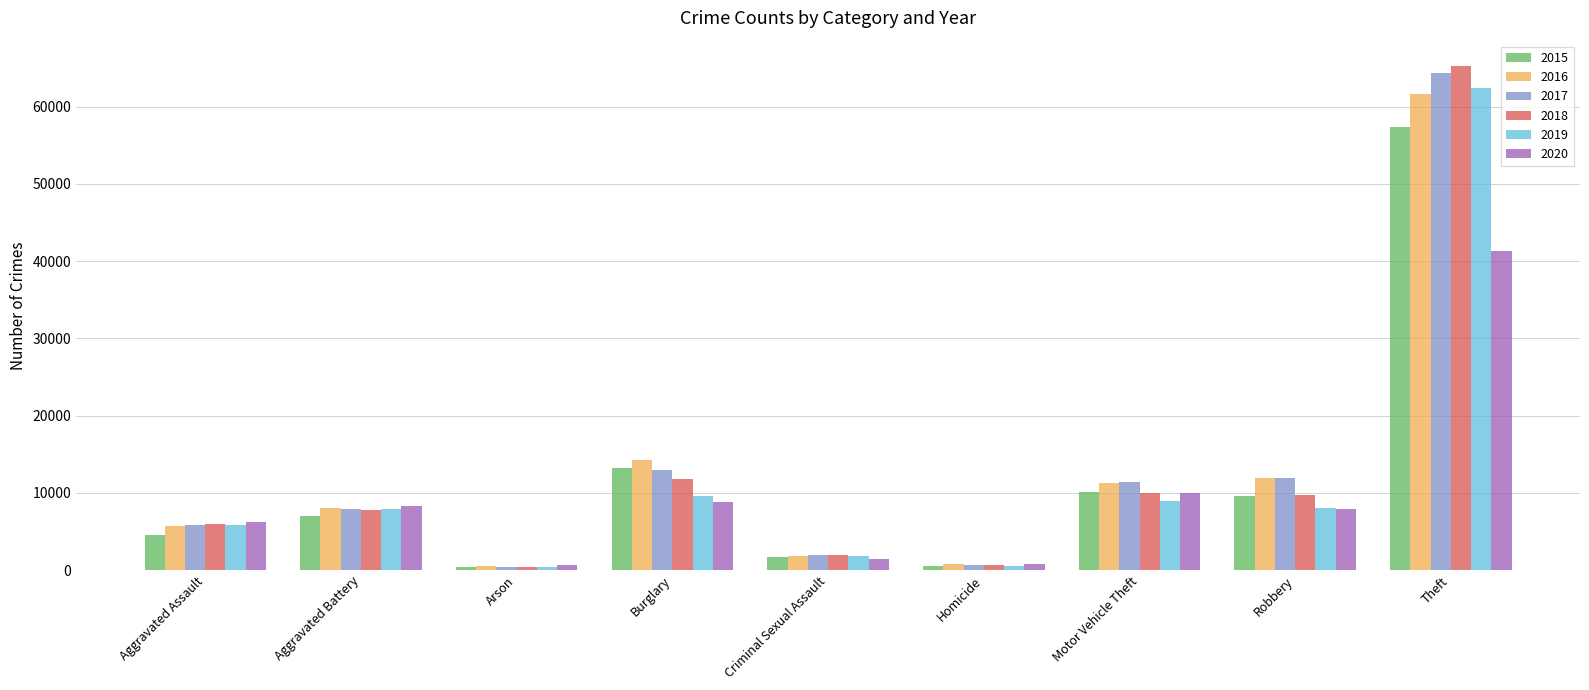

What is the minimum value shown in the chart?

373